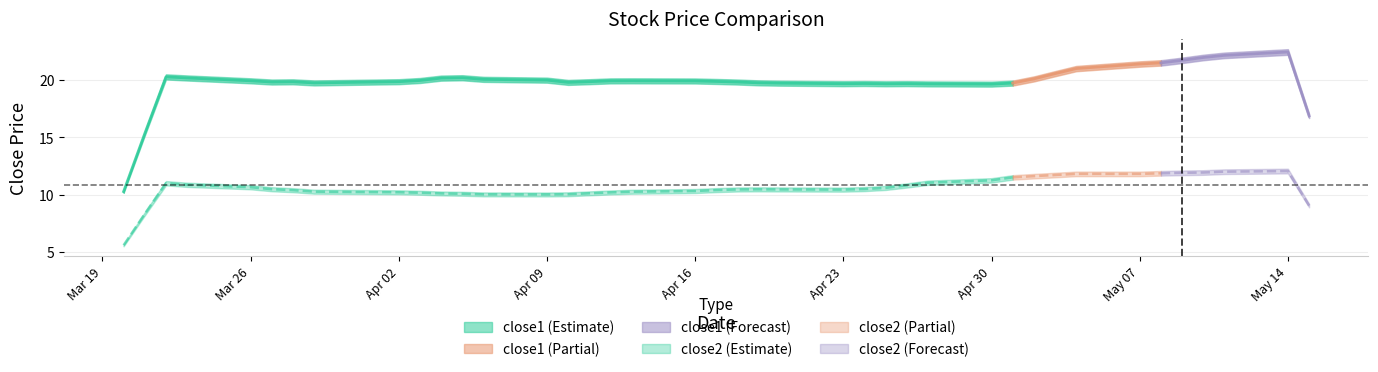

Count the number of categories in the chart.

40